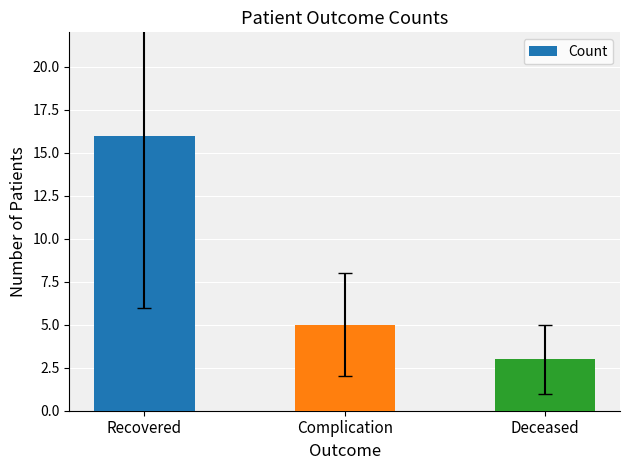

What is the label of the 1st bar from the right?

Deceased